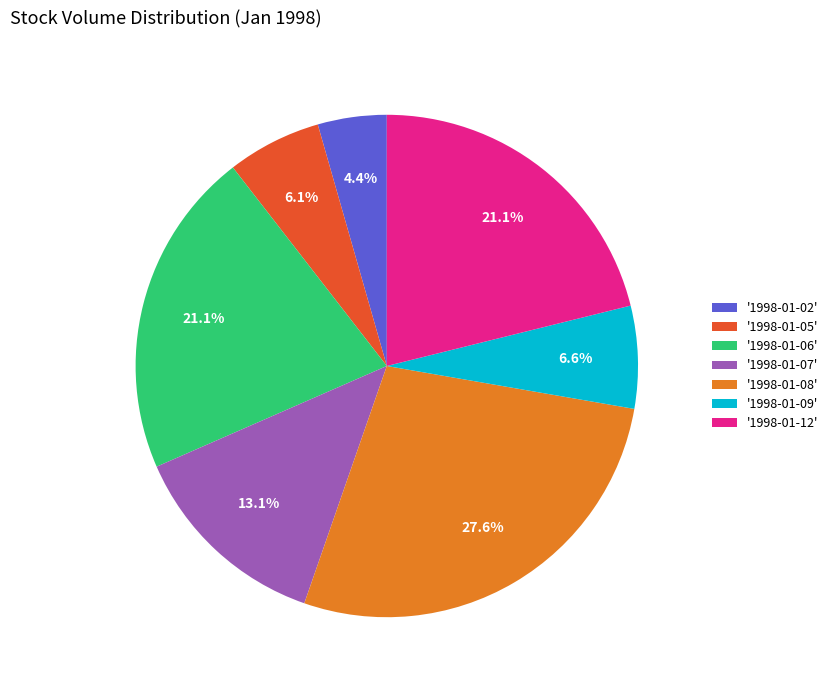

What is the largest slice in the pie chart?

'1998-01-08'